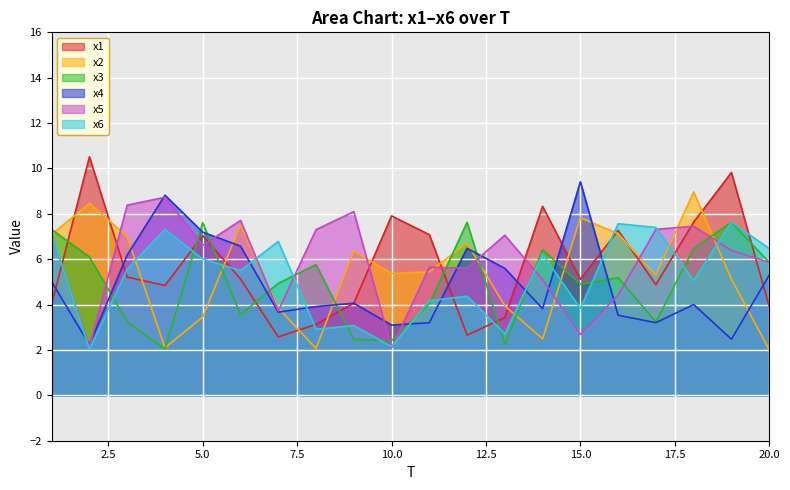

Which label corresponds to the largest value in the chart?

2